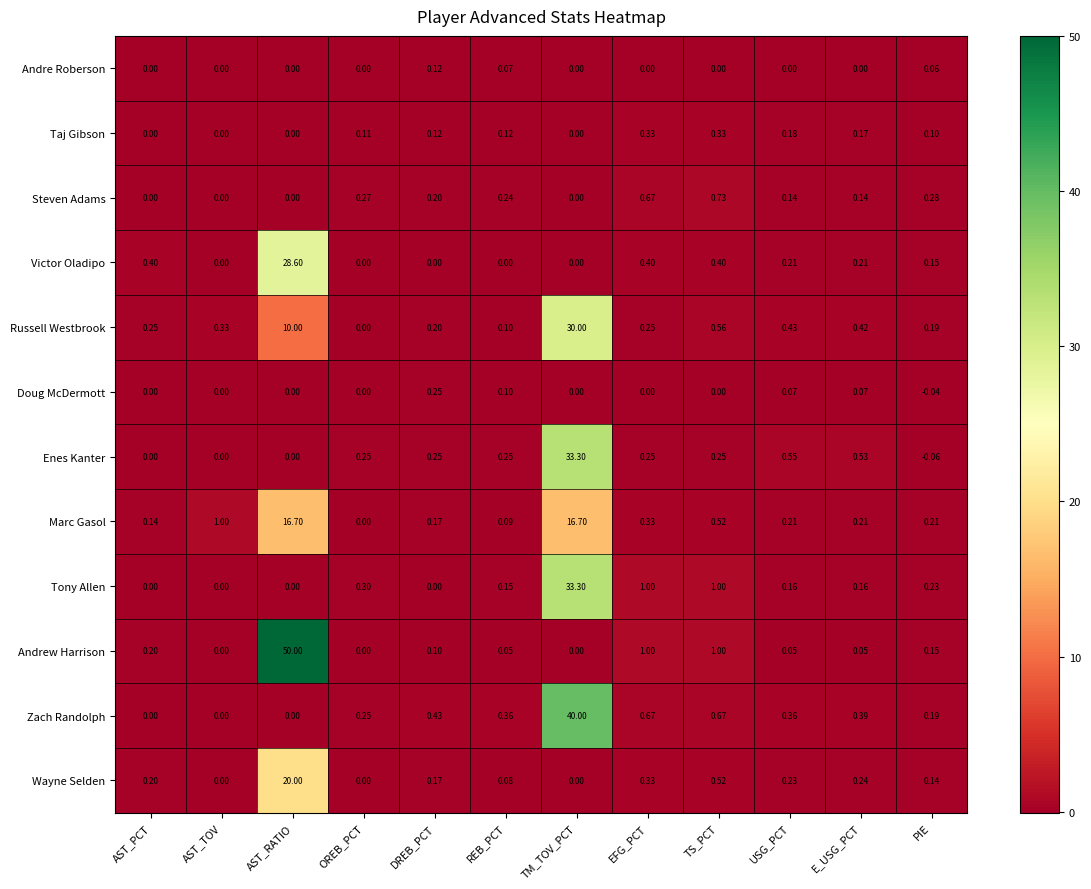

Count the number of categories in the chart.

12